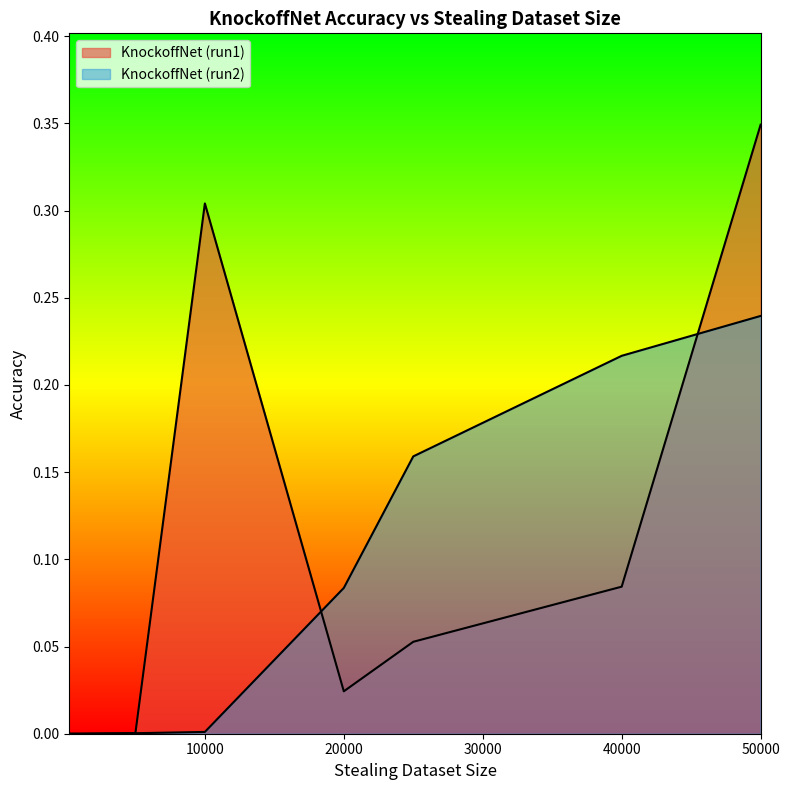

True or false: KnockoffNet (run1) has a value of 0.1 at 25000.

False